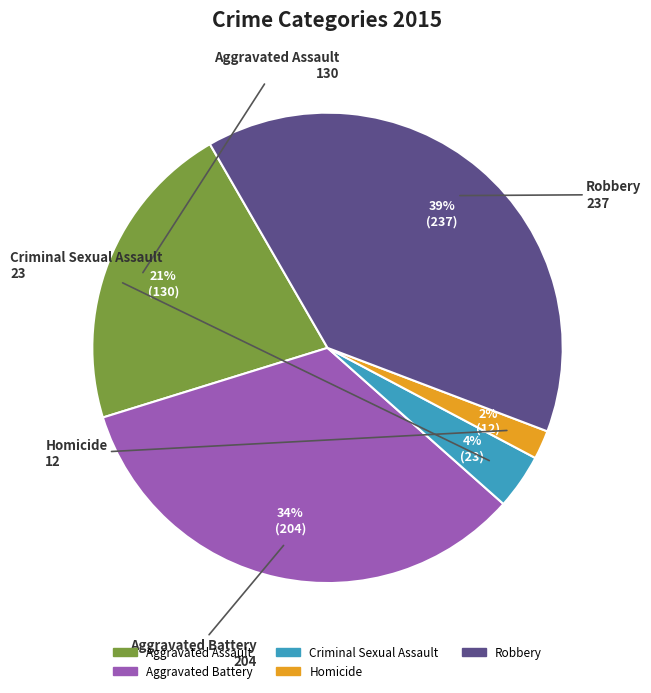

Between Homicide and Criminal Sexual Assault, which is larger?

Criminal Sexual Assault